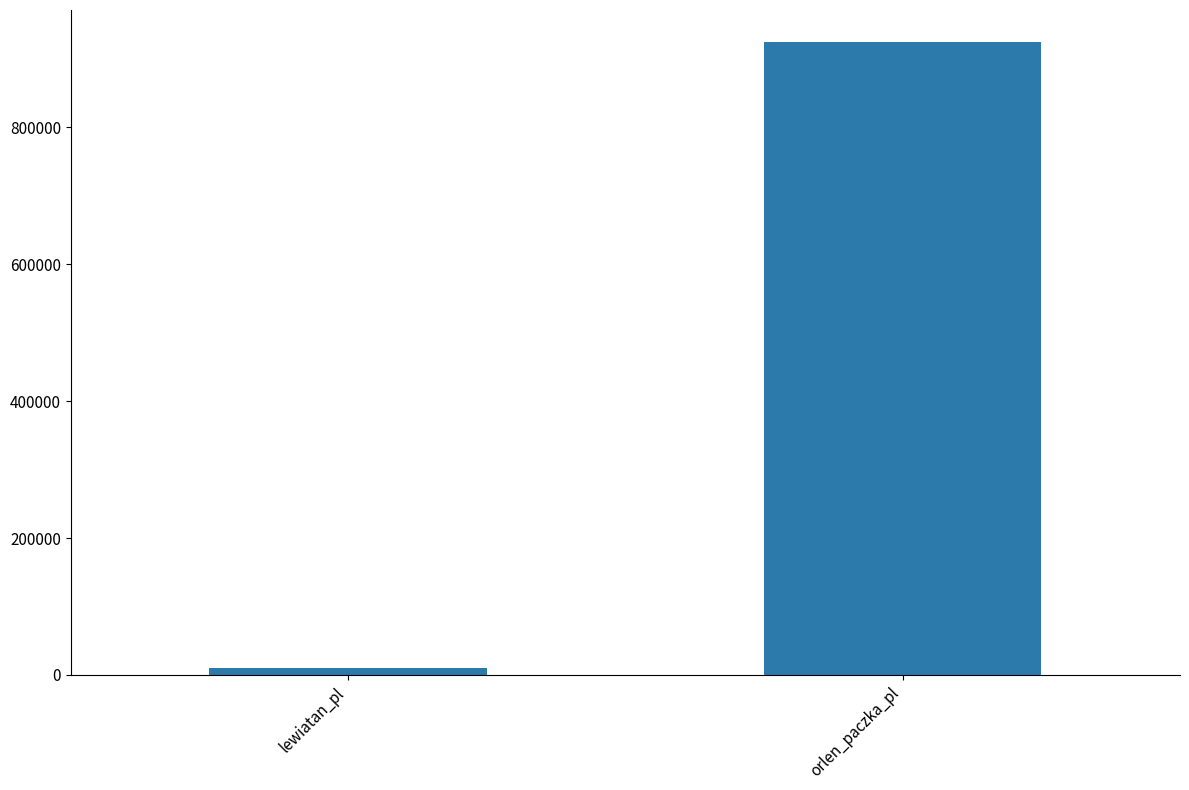

Rank the categories by value from highest to lowest.

orlen_paczka_pl, lewiatan_pl